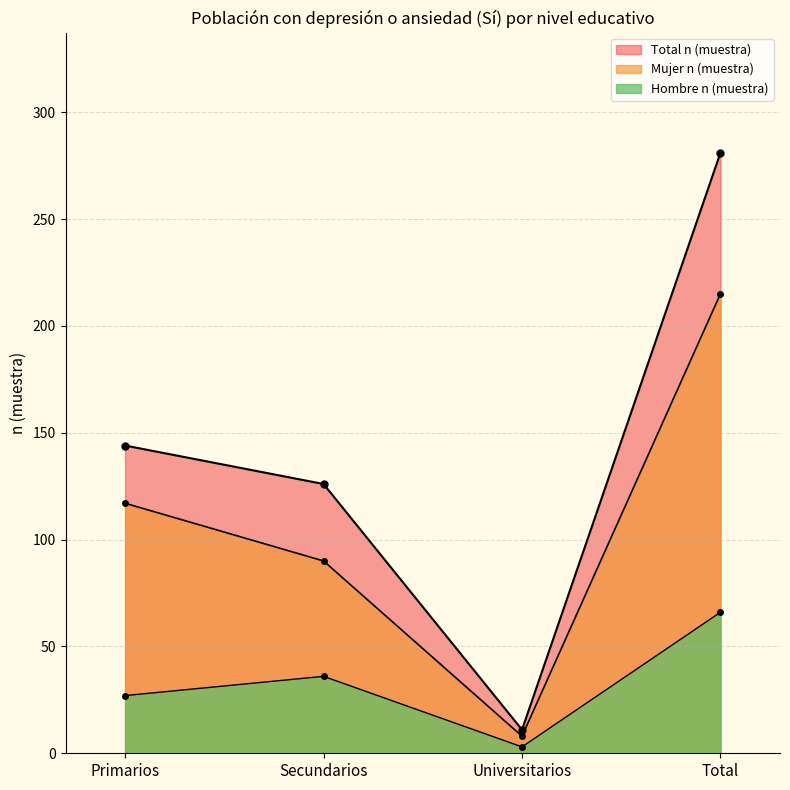

What is the value of the Mujer n (muestra) point at the 4th from the left?

215